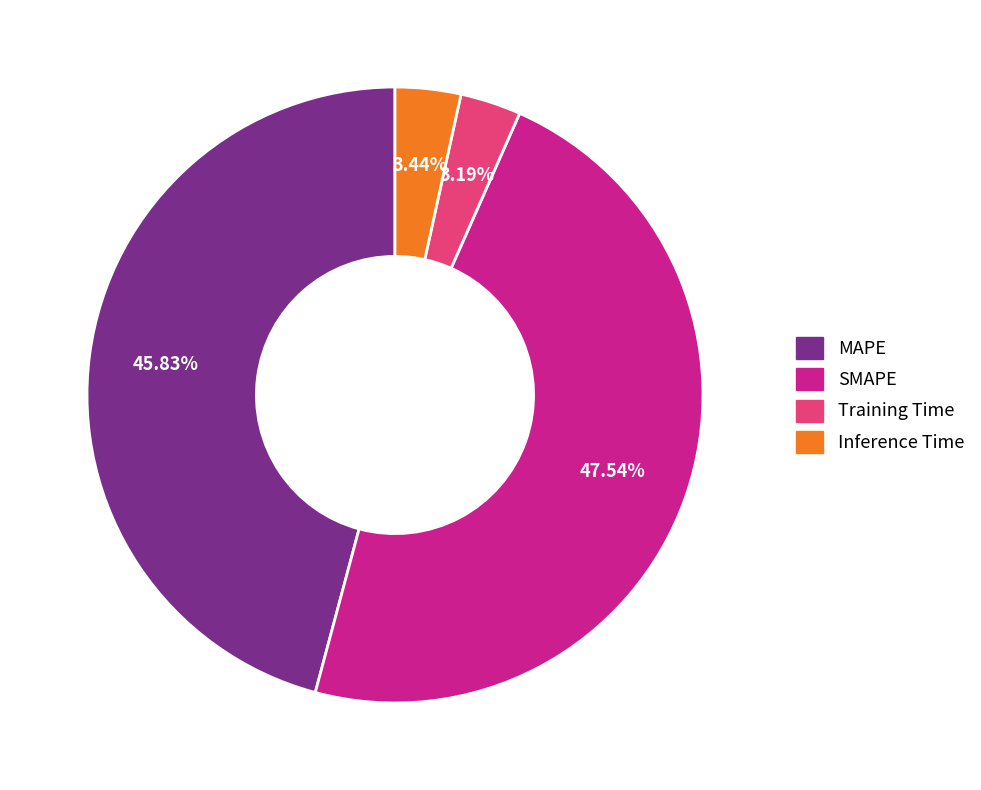

The SMAPE slice represents 48% of the pie. True or false?

True